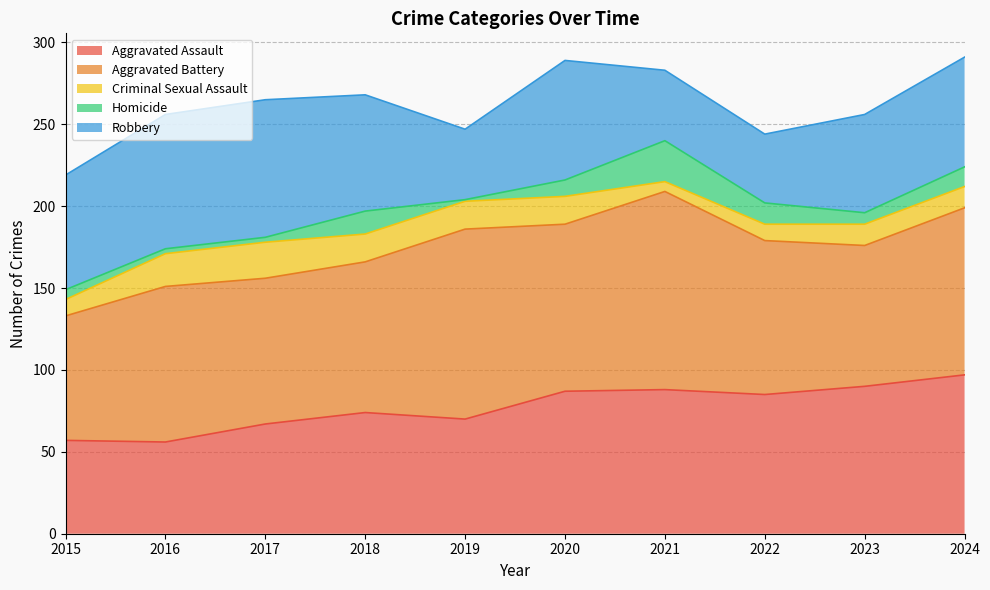

Reading left to right, what are all the values shown in this chart?

Aggravated Assault: 57	56	67	74	70	87	88	85	90	97
Aggravated Battery: 76	95	89	92	116	102	121	94	86	102
Criminal Sexual Assault: 10	20	22	17	17	17	6	10	13	13
Homicide: 6	3	3	14	1	10	25	13	7	12
Robbery: 70	82	84	71	43	73	43	42	60	67